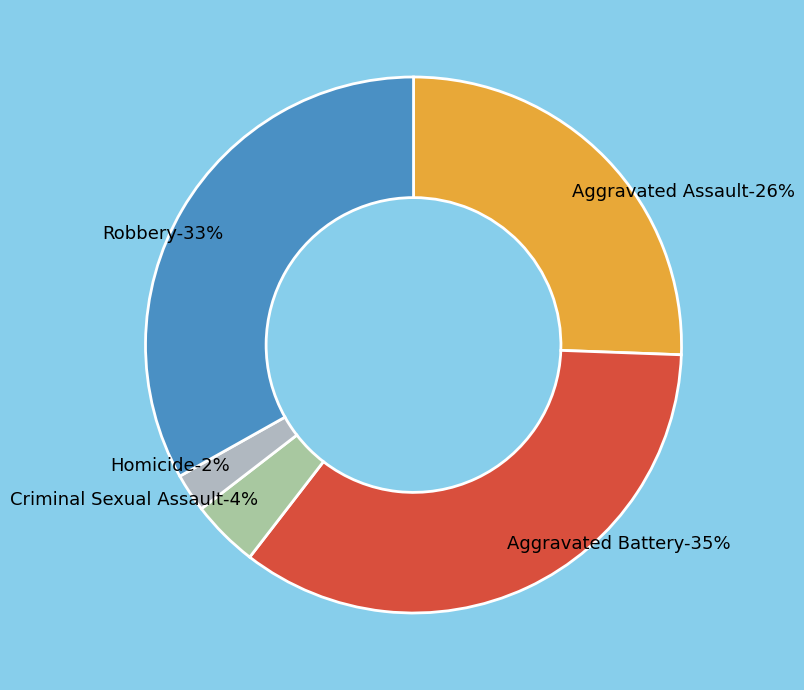

To the nearest percent, what is the combined percentage of Robbery and Homicide?

35%